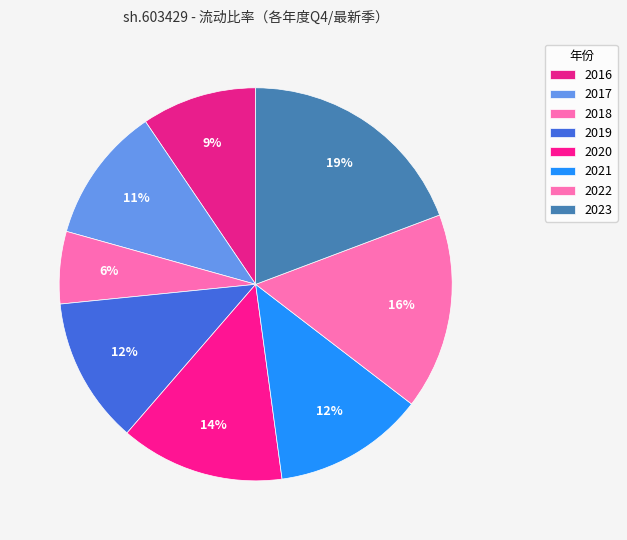

How many slices are in this pie chart?

8